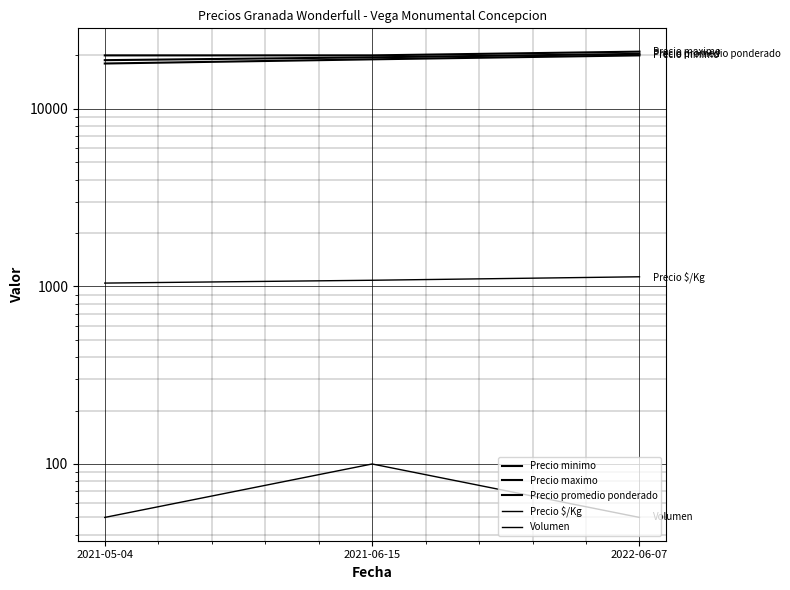

At which category is the sum across all series the highest?

2022-06-07